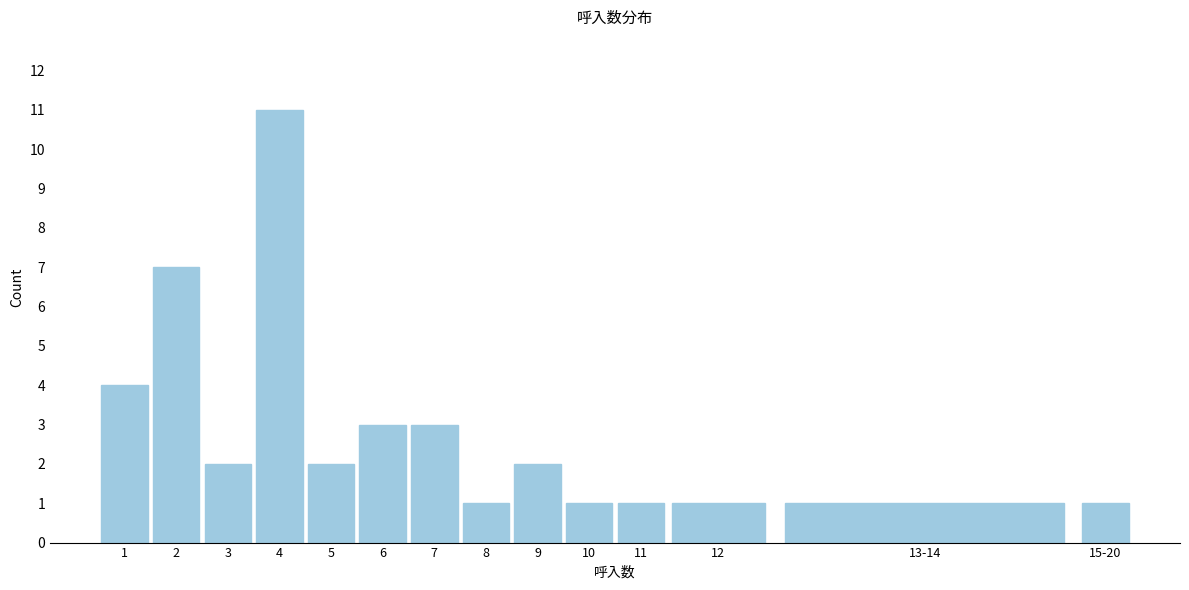

Reading right to left, list all the values displayed in this chart.

1	1	1	1	1	2	1	3	3	2	11	2	7	4